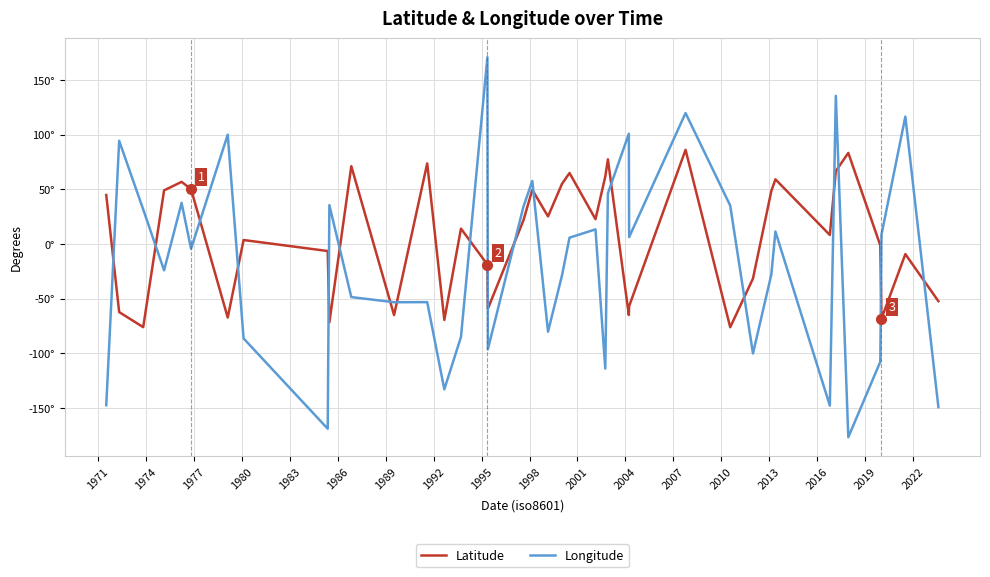

Which series has the largest total across all categories?

Latitude